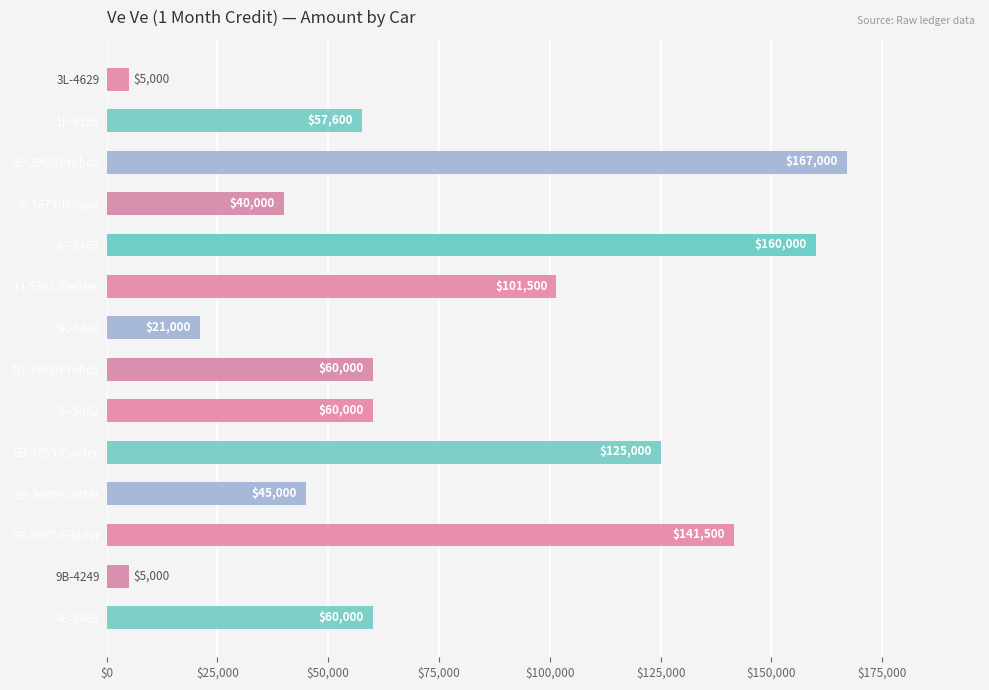

What is the difference between the maximum and minimum values?

162000